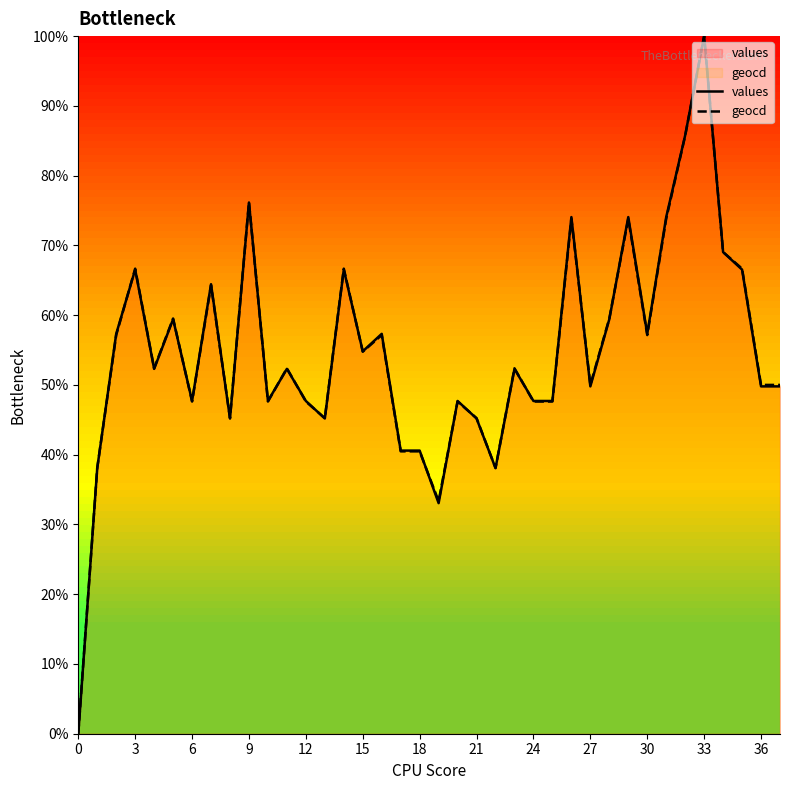

Reading right to left, what are all the values shown in this chart?

values: 49.8	49.8	66.5	69.0	100.0	85.8	74.1	57.3	74.1	59.4	49.8	74.1	47.7	47.7	52.3	38.1	45.2	47.7	33.1	40.6	40.6	57.3	54.8	66.5	45.2	47.7	52.3	47.7	76.2	45.2	64.4	47.7	59.4	52.3	66.5	57.3	38.1	0.0
geocd: 50.0	50.0	66.7	69.0	100.0	85.7	73.8	57.1	73.8	59.5	50.0	73.8	47.6	47.6	52.4	38.1	45.2	47.6	33.3	40.5	40.5	57.1	54.8	66.7	45.2	47.6	52.4	47.6	76.2	45.2	64.3	47.6	59.5	52.4	66.7	57.1	38.1	0.0